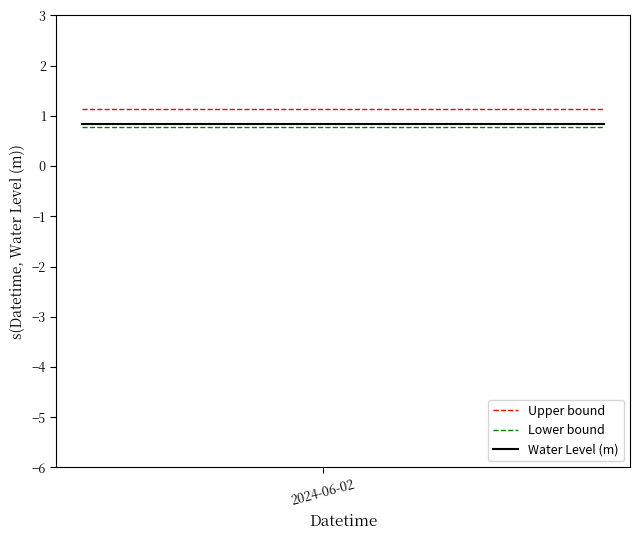

What are all the series names shown in the legend?

Upper bound, Lower bound, Water Level (m)